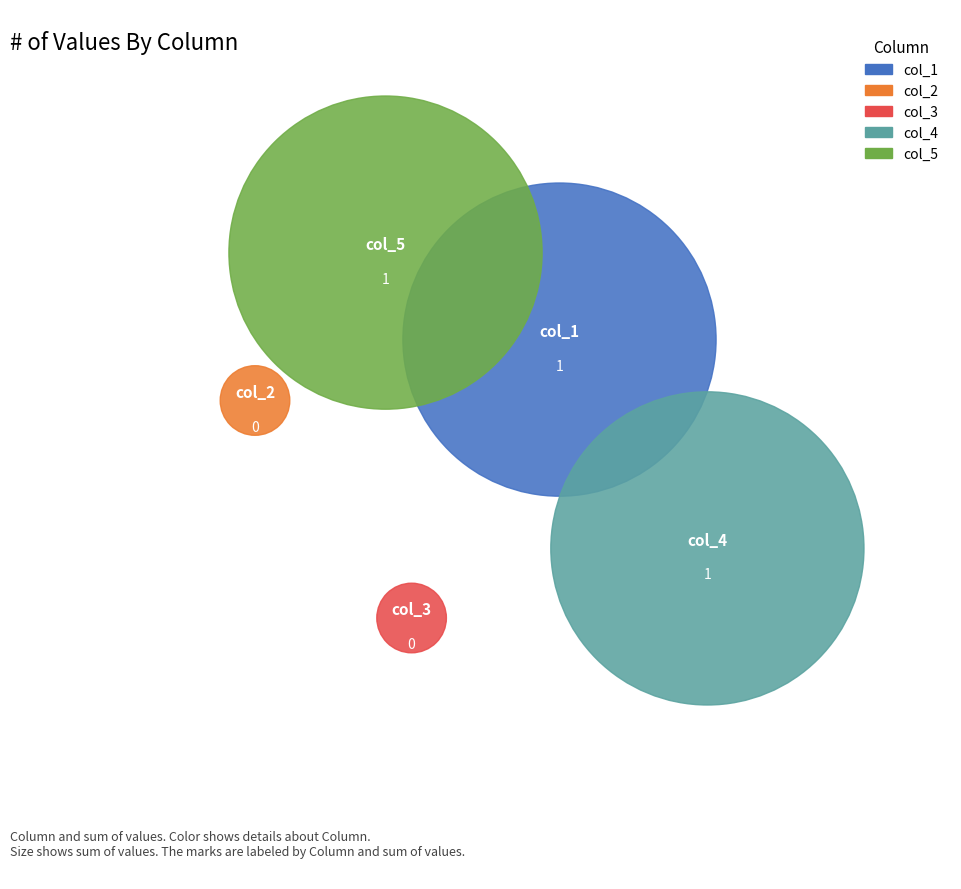

What percentage is the 1 slice, to the nearest percent?

100%